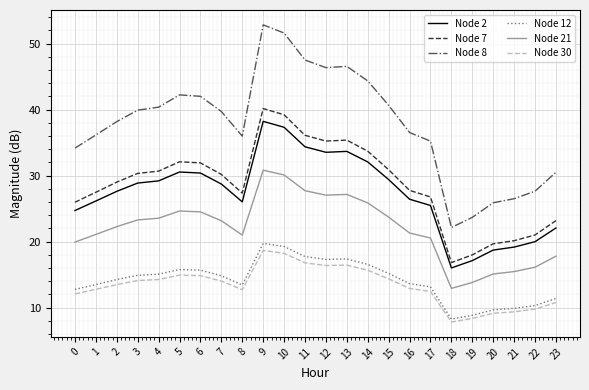

What value does the Node 8 series have at 10?

51.6